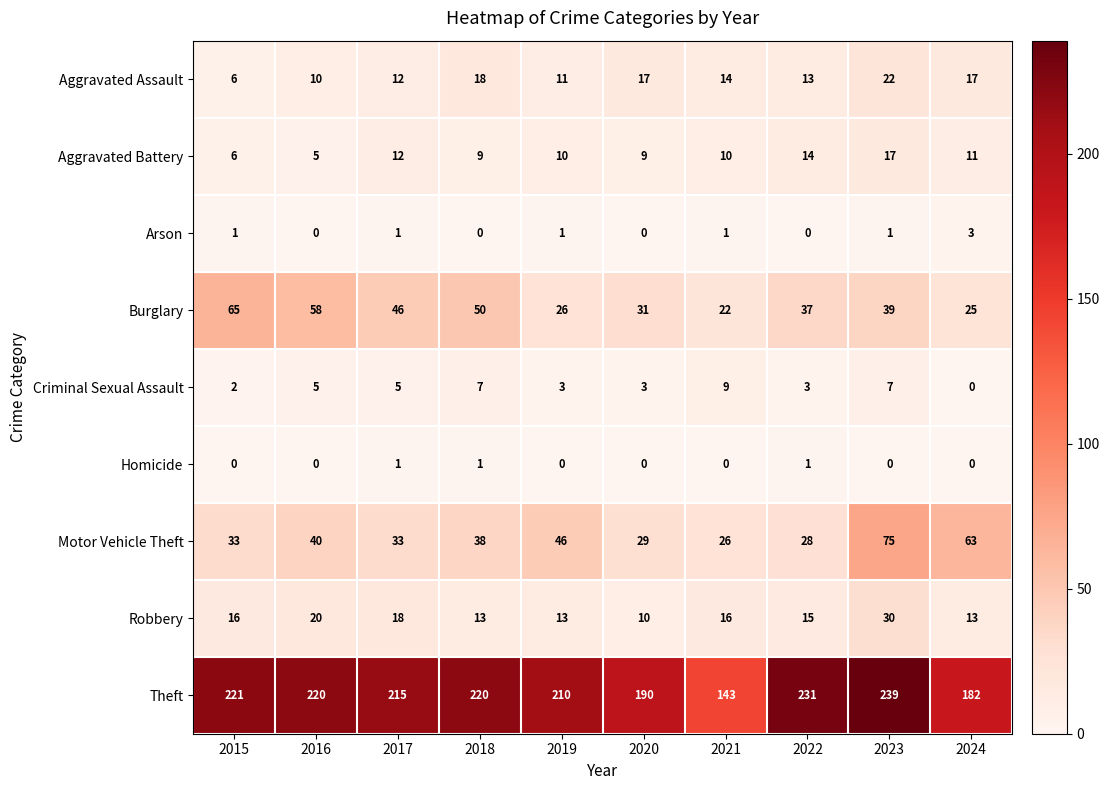

Which series has the largest range (max minus min)?

Theft